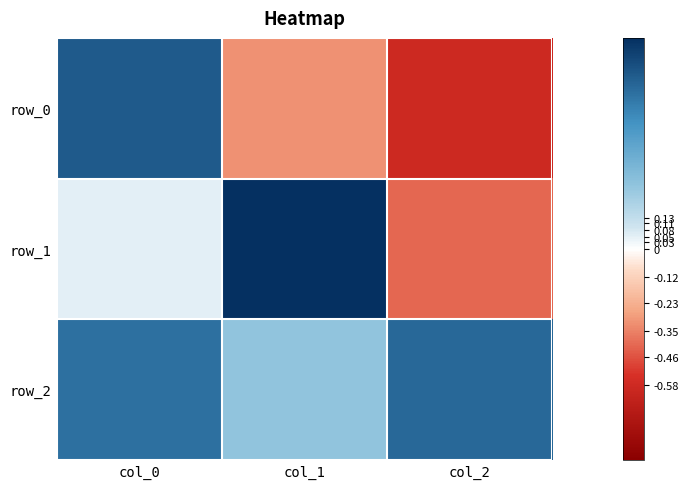

How many values in row_0 are above zero?

1